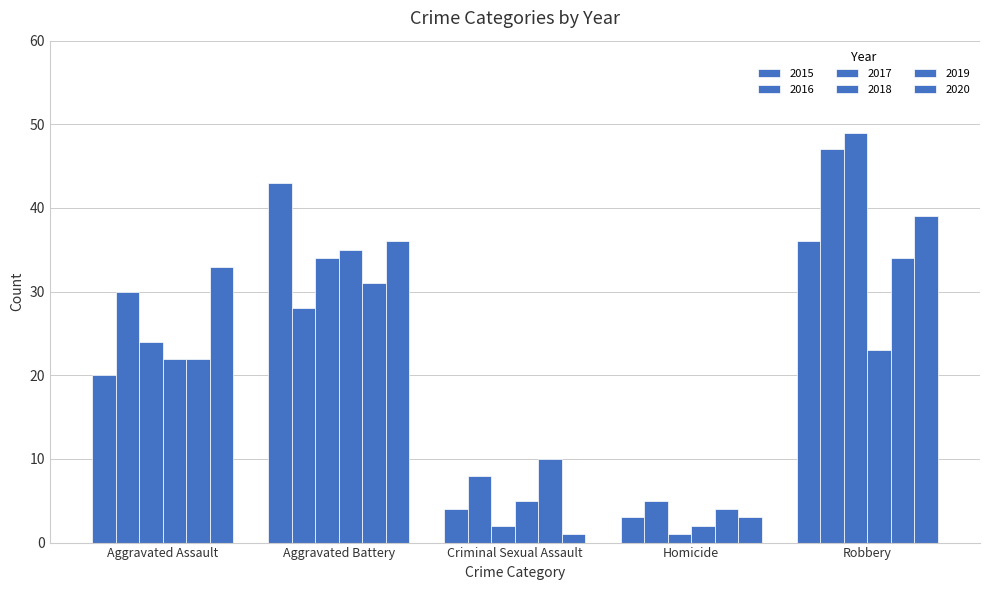

Is it true that 2019 equals 2 at Criminal Sexual Assault?

False